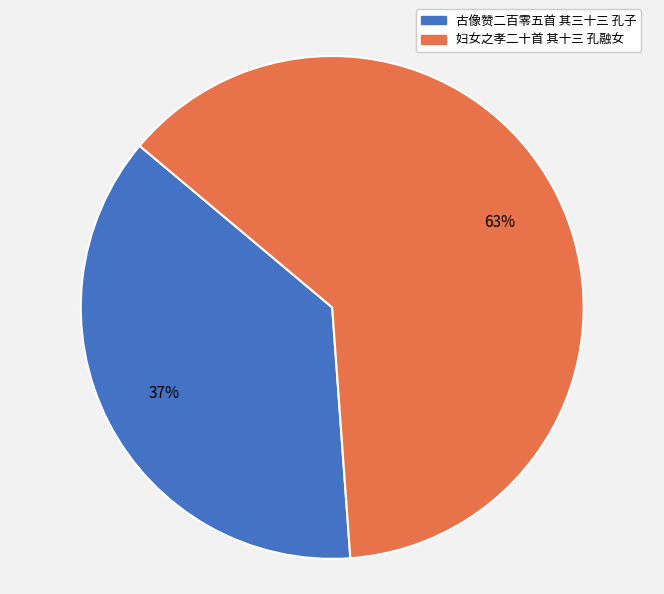

Do 妇女之孝二十首 其十三 孔融女 and 古像赞二百零五首 其三十三 孔子 together represent more than half of the pie?

Yes